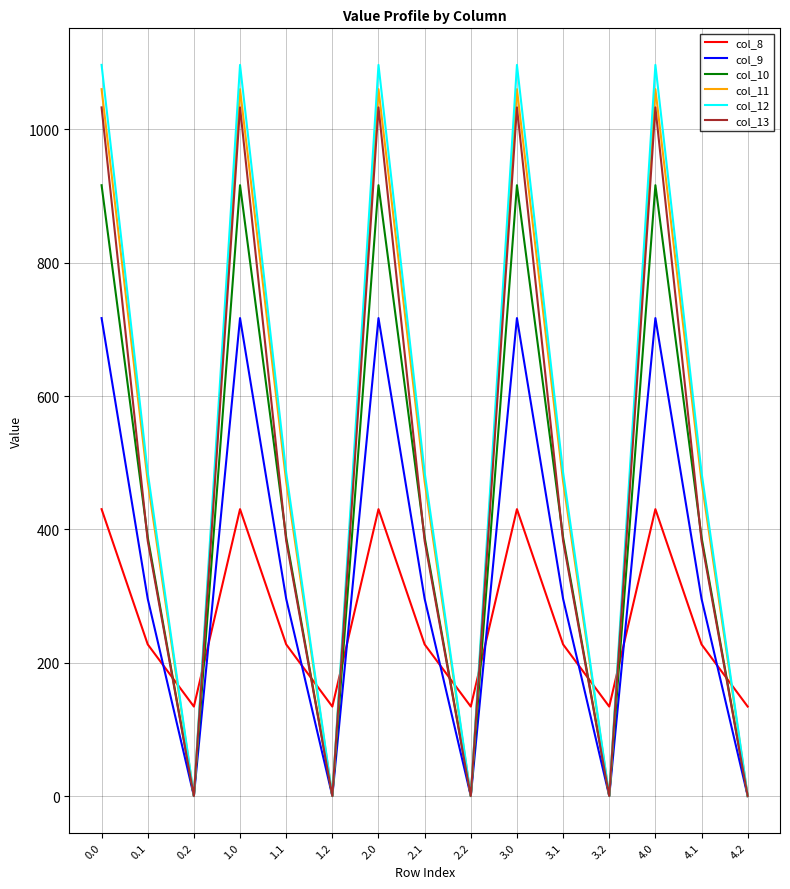

Between 0.1 and 3.2, which series saw the biggest shift?

col_12